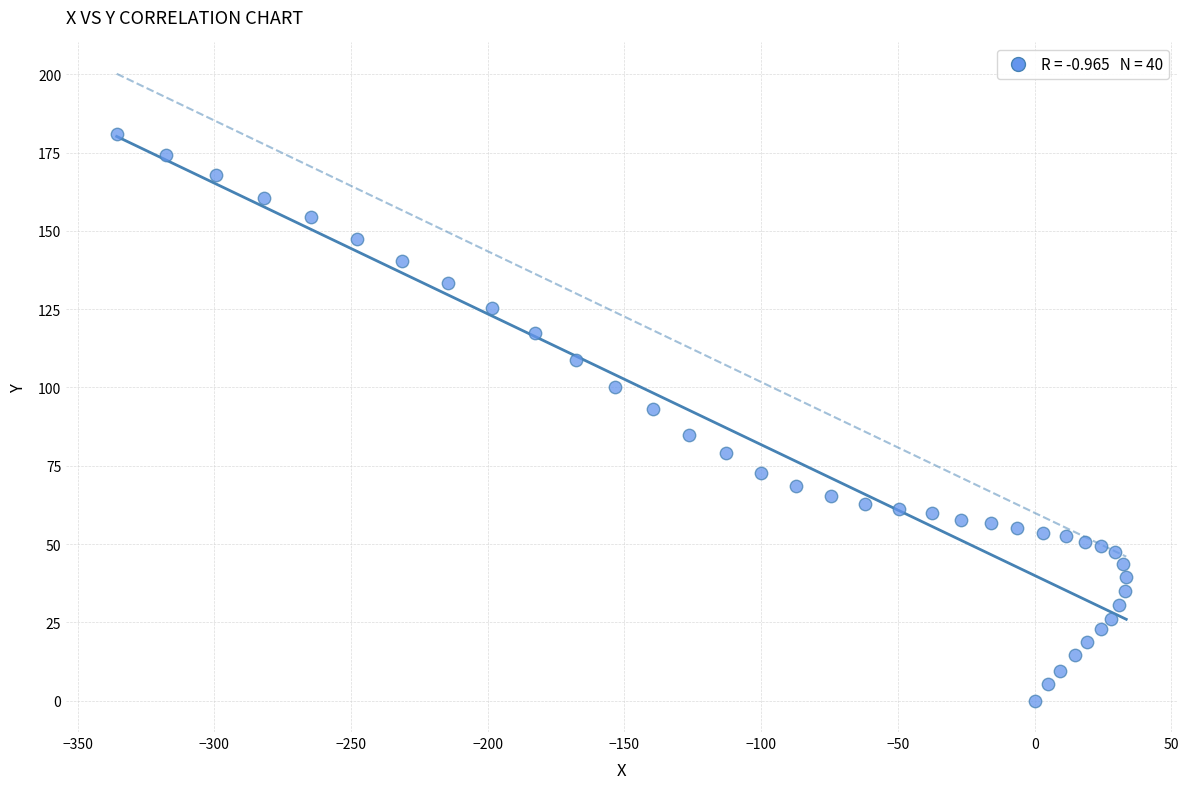

What is the range of X values (max minus min)?

369.2